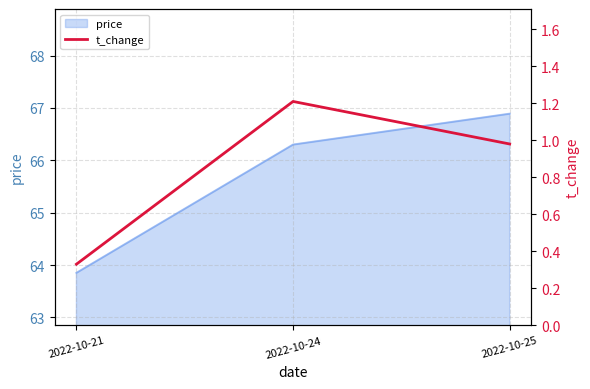

True or false: the data shows 1.2 at 2022-10-24.

True